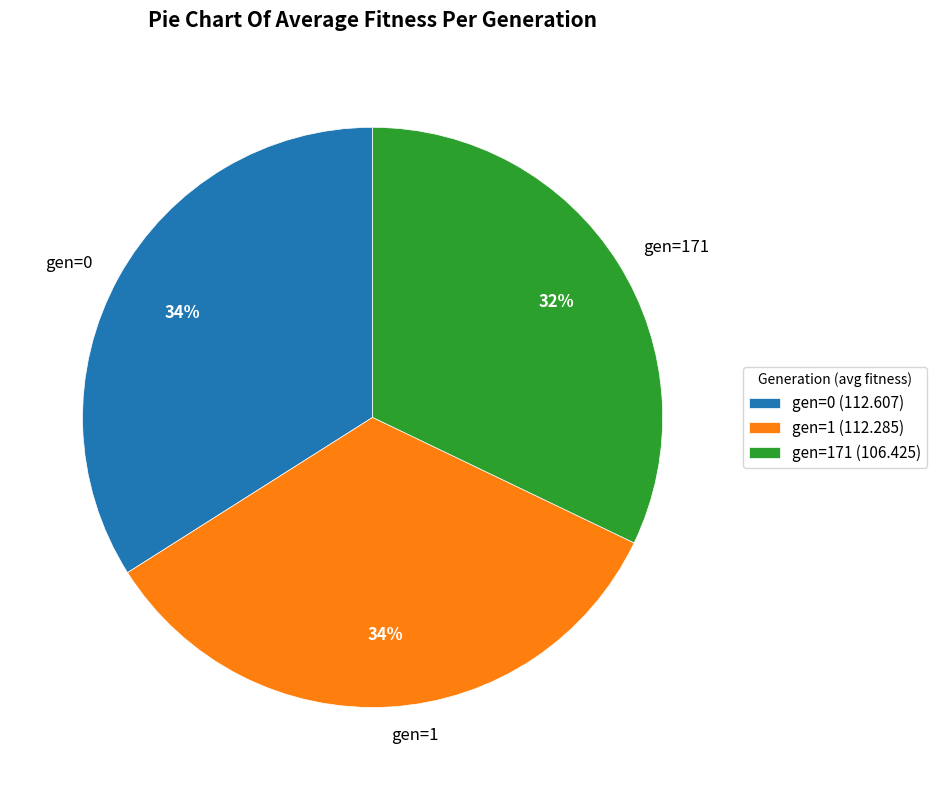

What percentage is the gen=171 slice, to the nearest percent?

32%